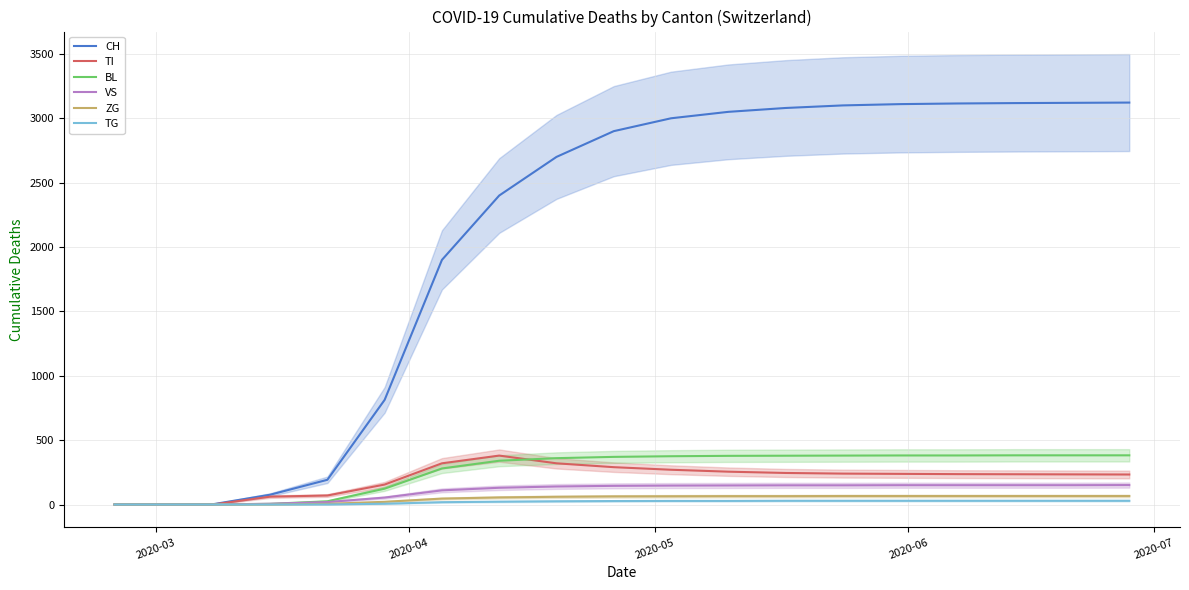

What is the highest value of the BL series?

382